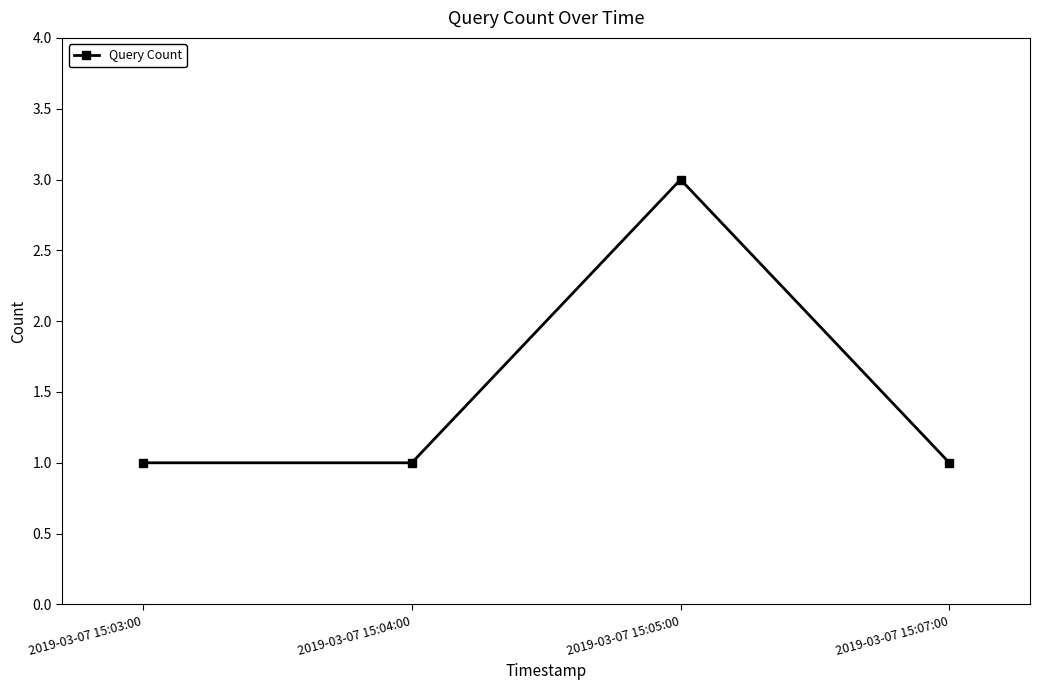

What is the ratio of the value at 2019-03-07 15:03:00 to the value at 2019-03-07 15:04:00?

1.0